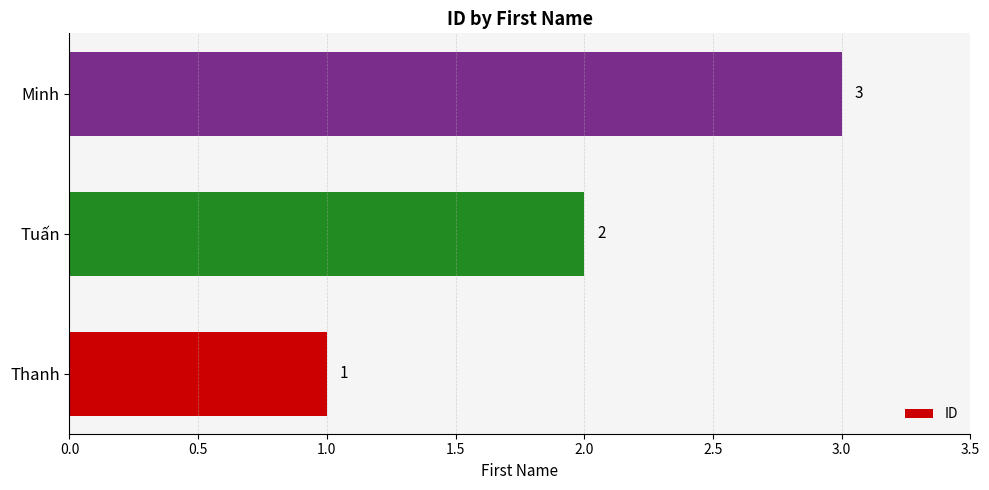

What is the change in value from Thanh to Tuấn?

+1